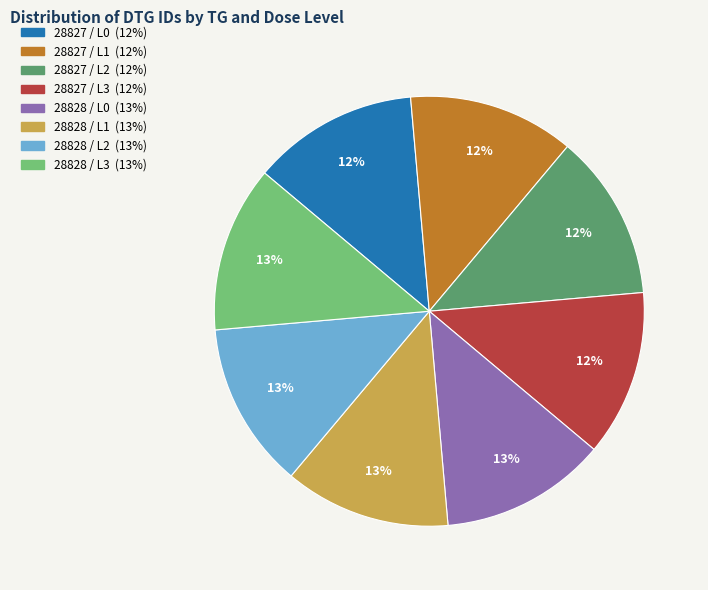

Is there a majority slice in this chart?

No